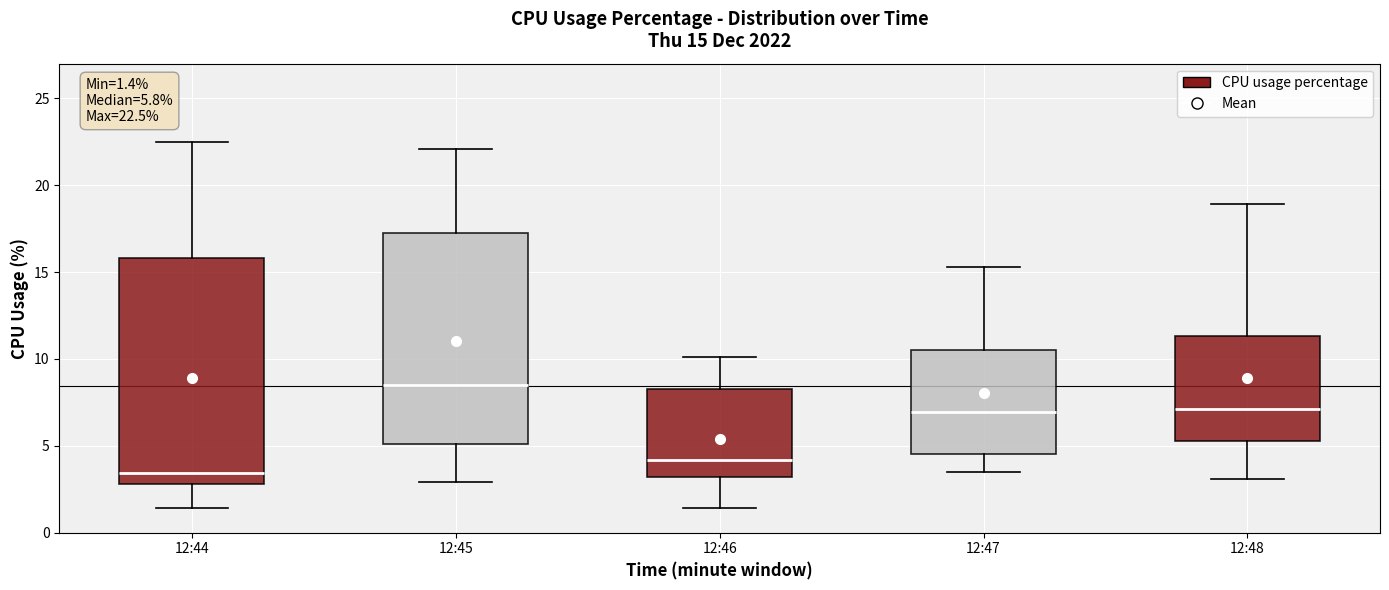

Which box's median line is the highest?

12:45